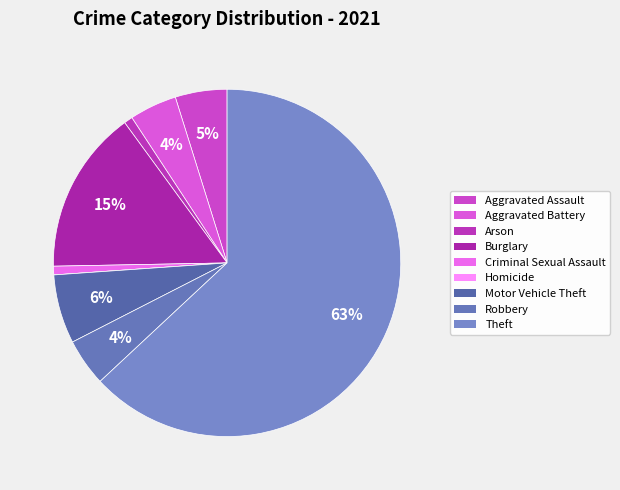

Which slice is the largest?

Theft